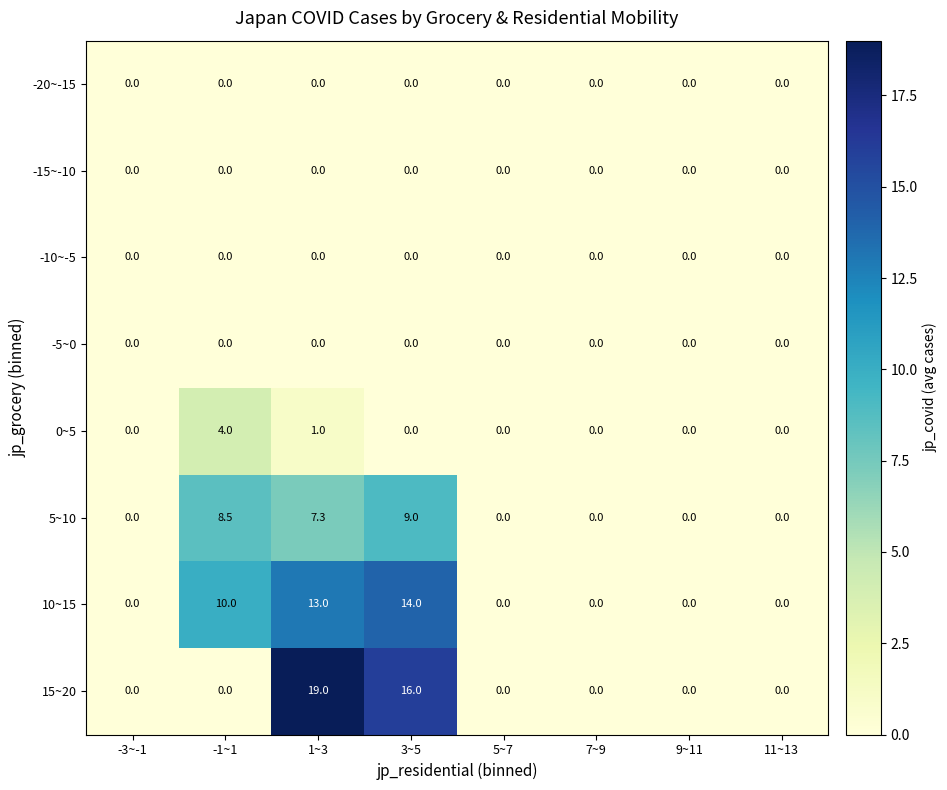

Which series has the largest total across all categories?

10~15